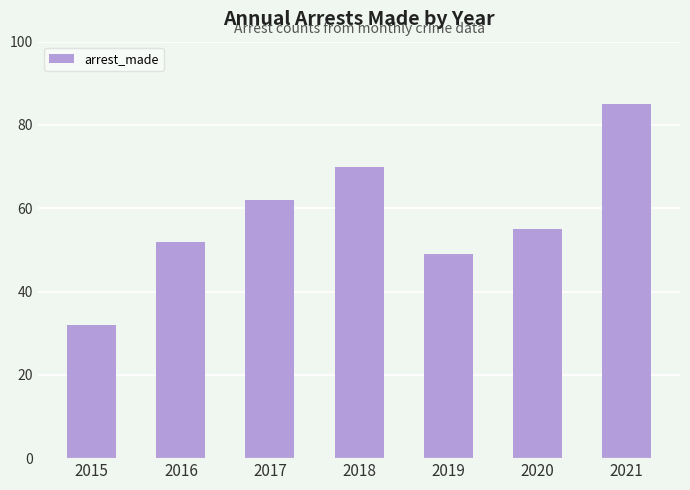

Between 2017 and 2021, which is larger?

2021